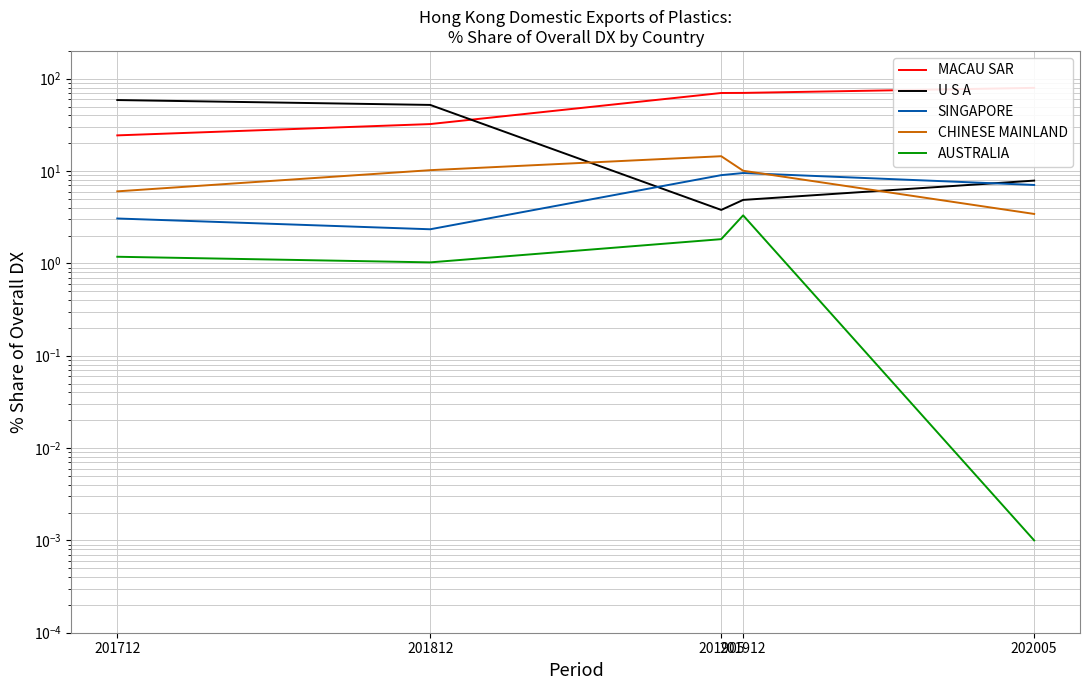

Read the CHINESE MAINLAND value at 202005.

3.4